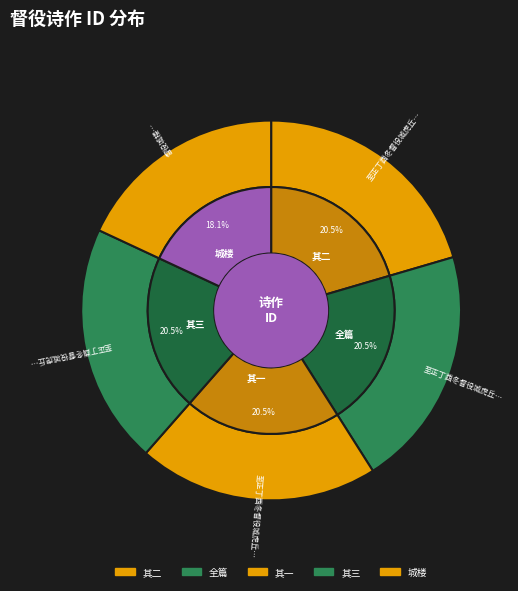

How many segments does this pie chart have?

5